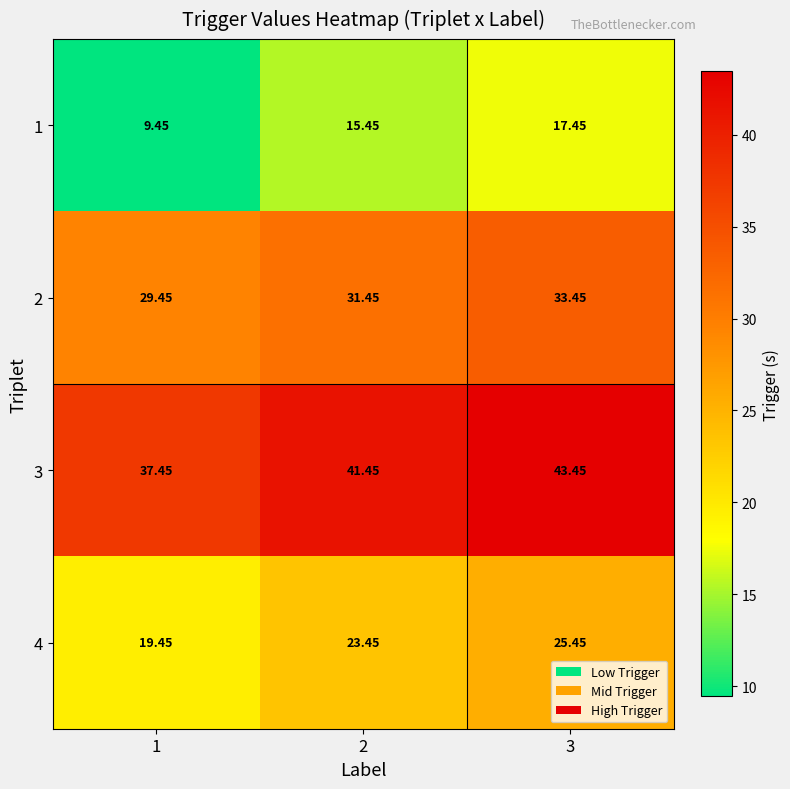

Is the value of 1 at 1 greater than the value of 3 at 3?

No